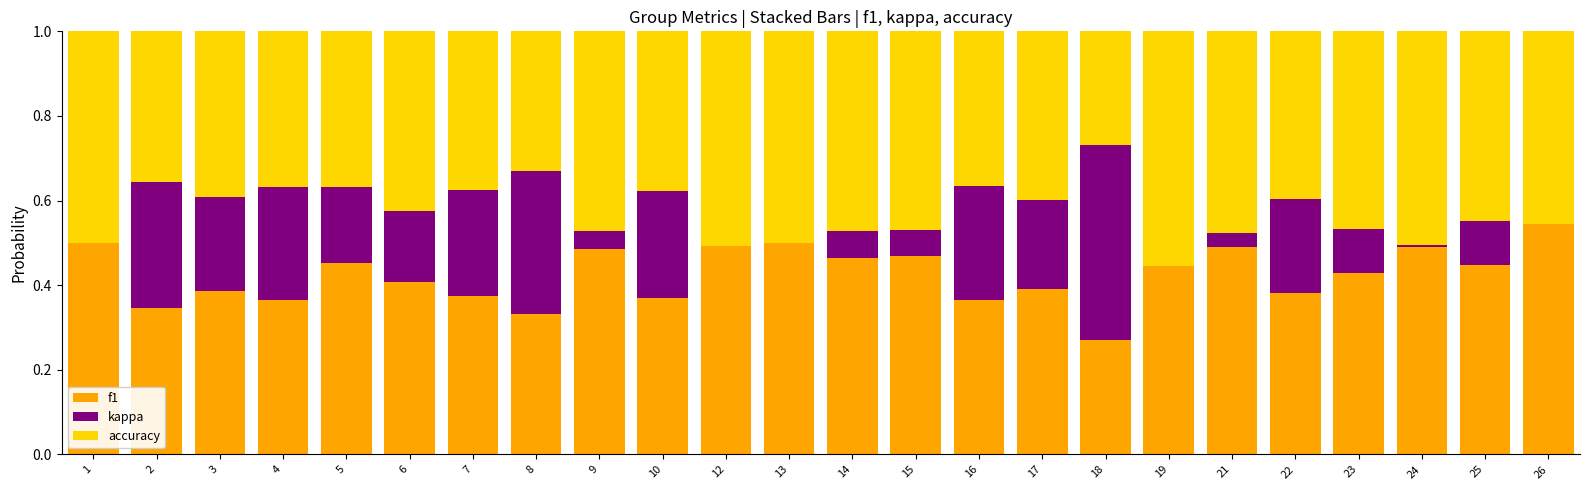

What is the sum of all f1 values?

10.2